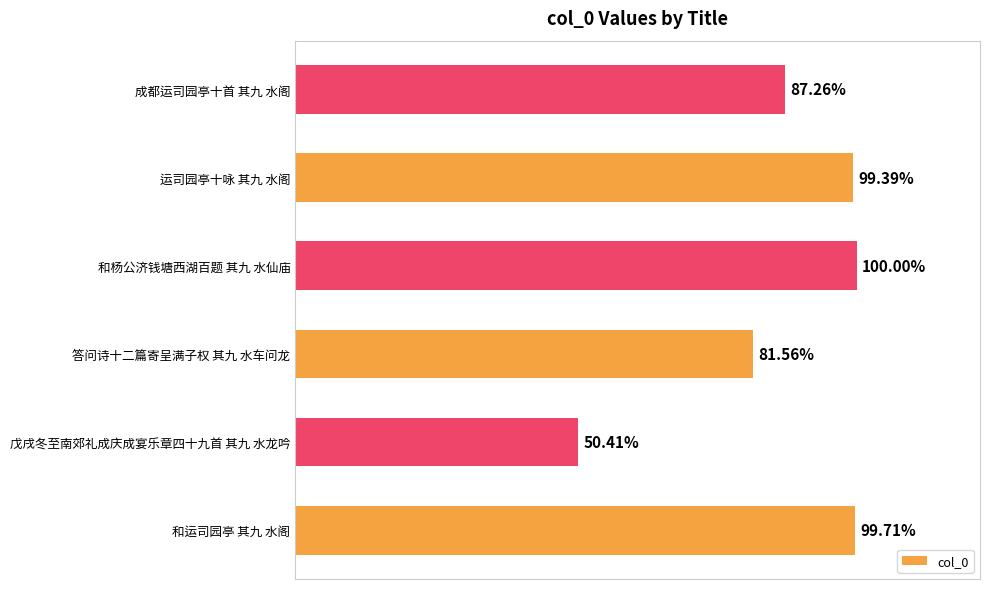

Does the chart contain any negative values?

No